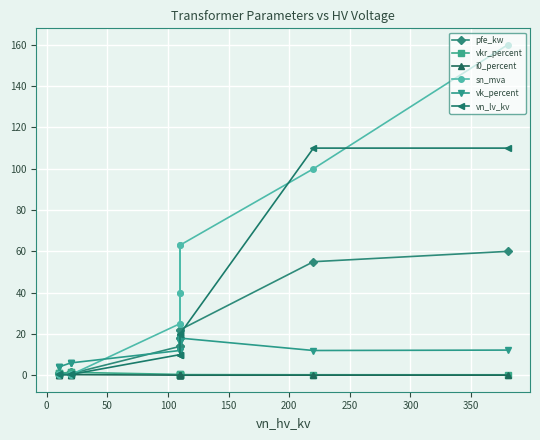

How many lines are shown in the chart?

6